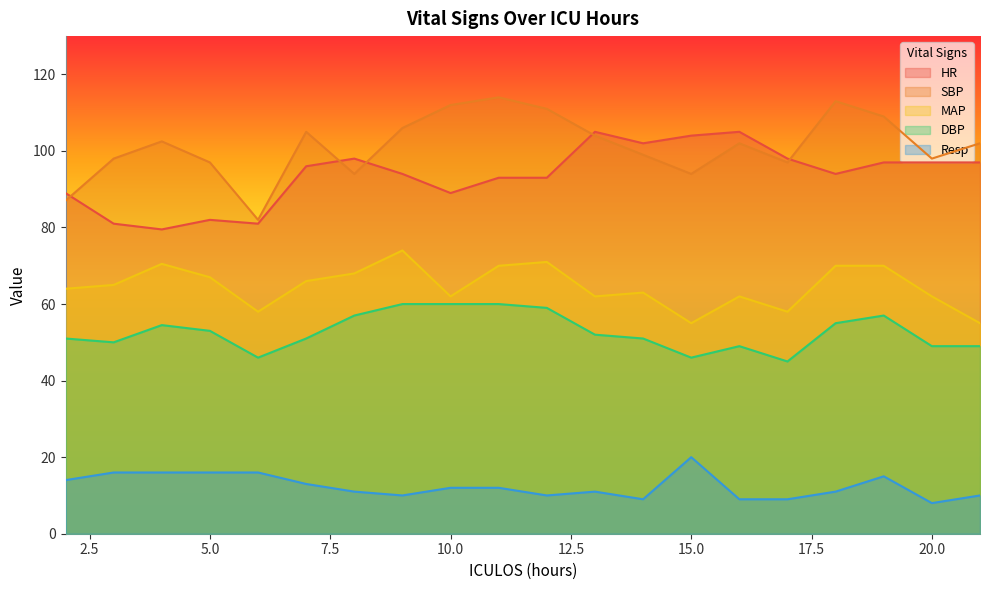

Which series has the widest spread of values?

SBP